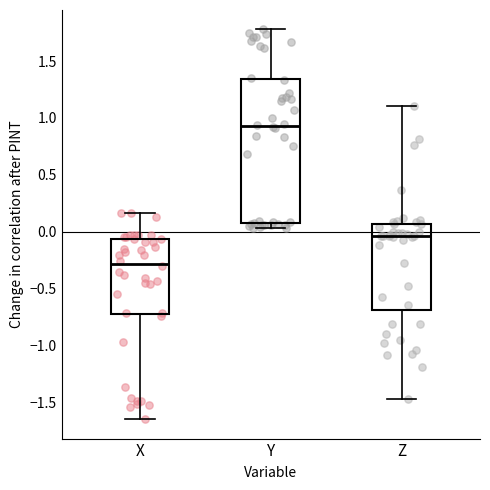

Which box's median line is the lowest?

X